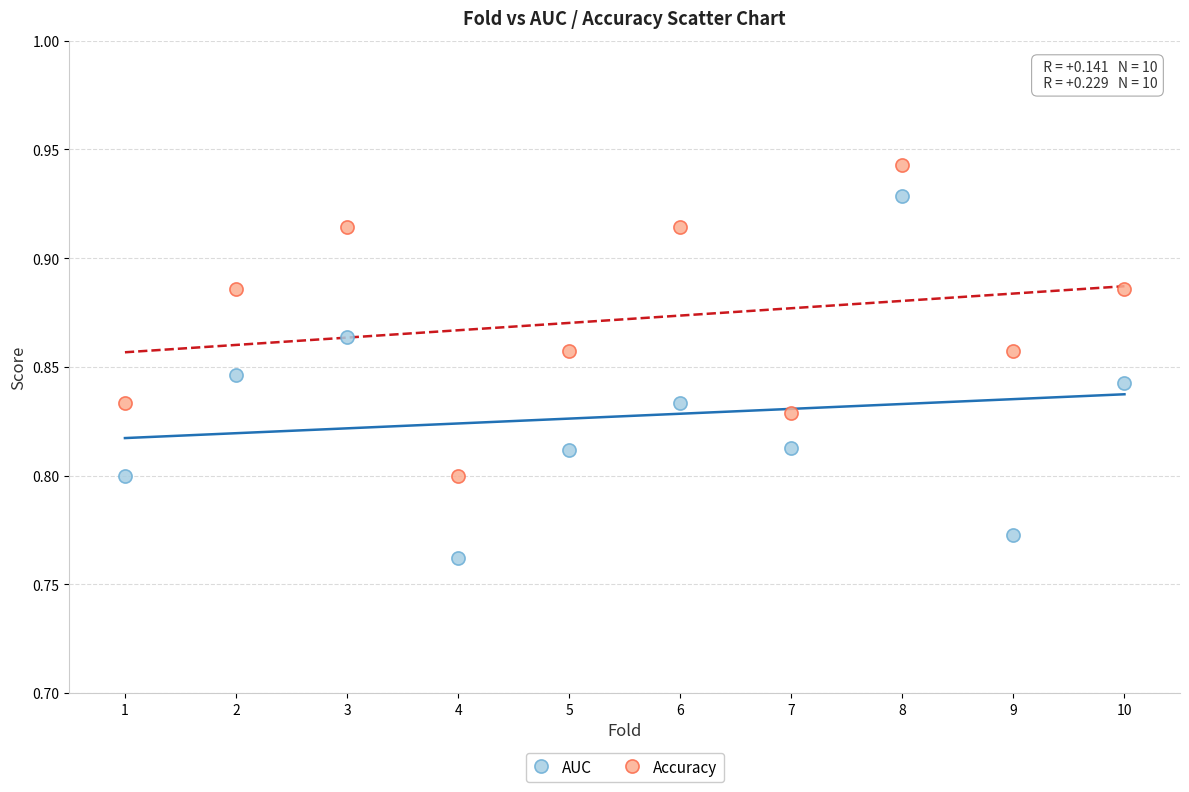

Across all data points, what is the range of X values (max minus min)?

9.0